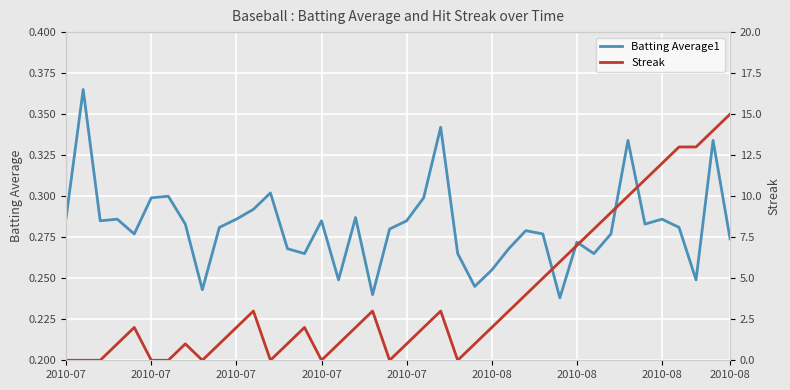

Reading left to right, what are all the values shown in this chart?

Batting Average1: 0.3	0.4	0.3	0.3	0.3	0.3	0.3	0.3	0.2	0.3	0.3	0.3	0.3	0.3	0.3	0.3	0.2	0.3	0.2	0.3	0.3	0.3	0.3	0.3	0.2	0.3	0.3	0.3	0.3	0.2	0.3	0.3	0.3	0.3	0.3	0.3	0.3	0.2	0.3	0.3
Streak: 0.0	0.0	0.0	1.0	2.0	0.0	0.0	1.0	0.0	1.0	2.0	3.0	0.0	1.0	2.0	0.0	1.0	2.0	3.0	0.0	1.0	2.0	3.0	0.0	1.0	2.0	3.0	4.0	5.0	6.0	7.0	8.0	9.0	10.0	11.0	12.0	13.0	13.0	14.0	15.0